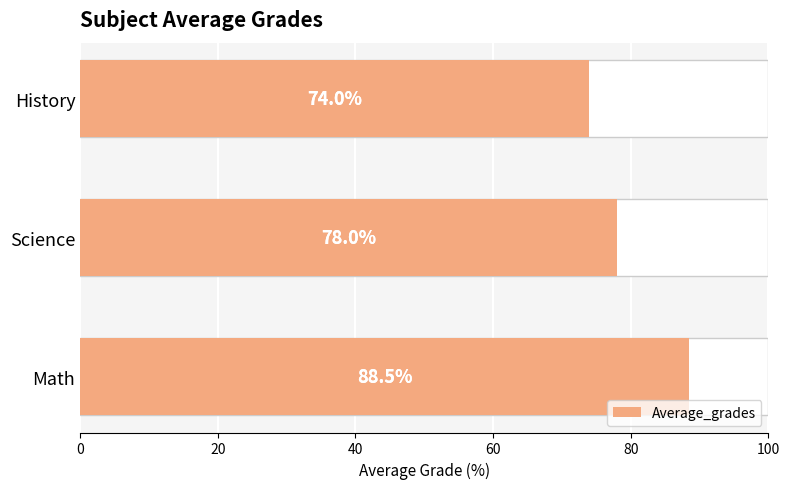

The chart shows a value of 127.0 at 0. True or false?

False